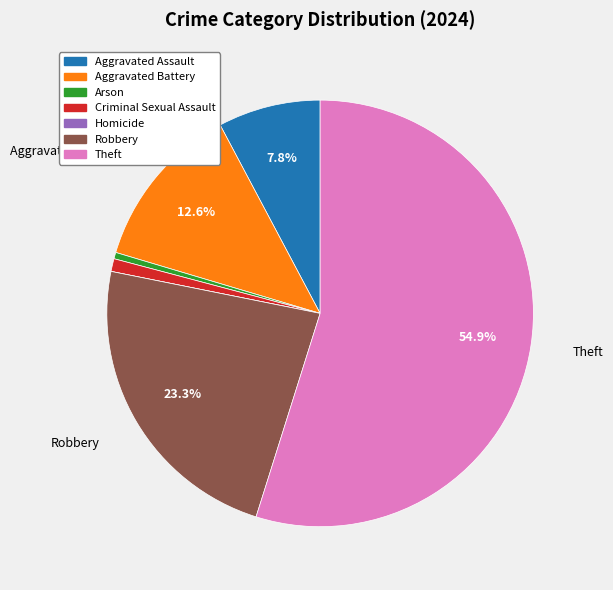

Is the sum of Aggravated Battery and Arson greater than half?

No